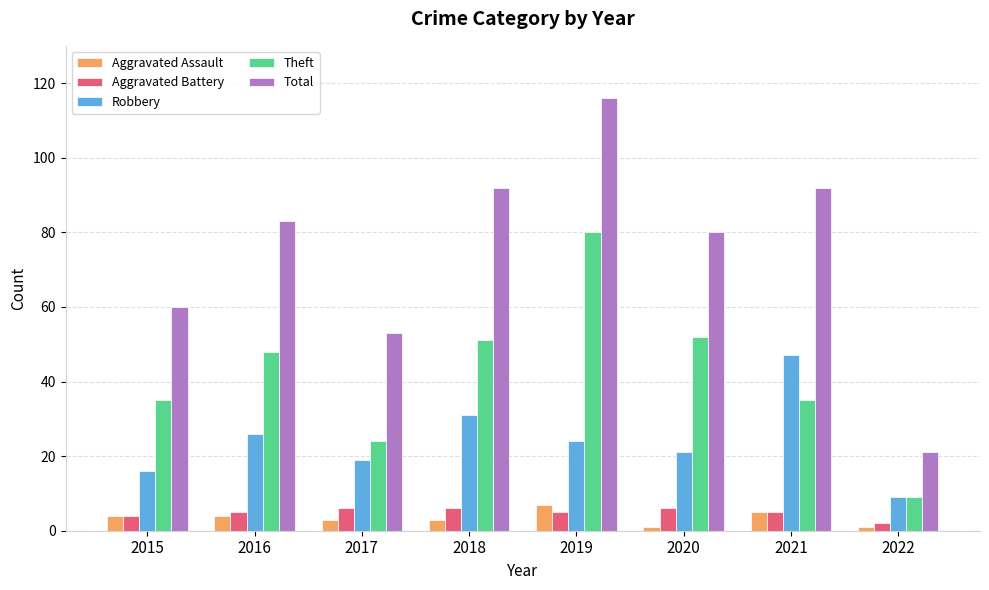

What is the total value across all series at 2017?

105